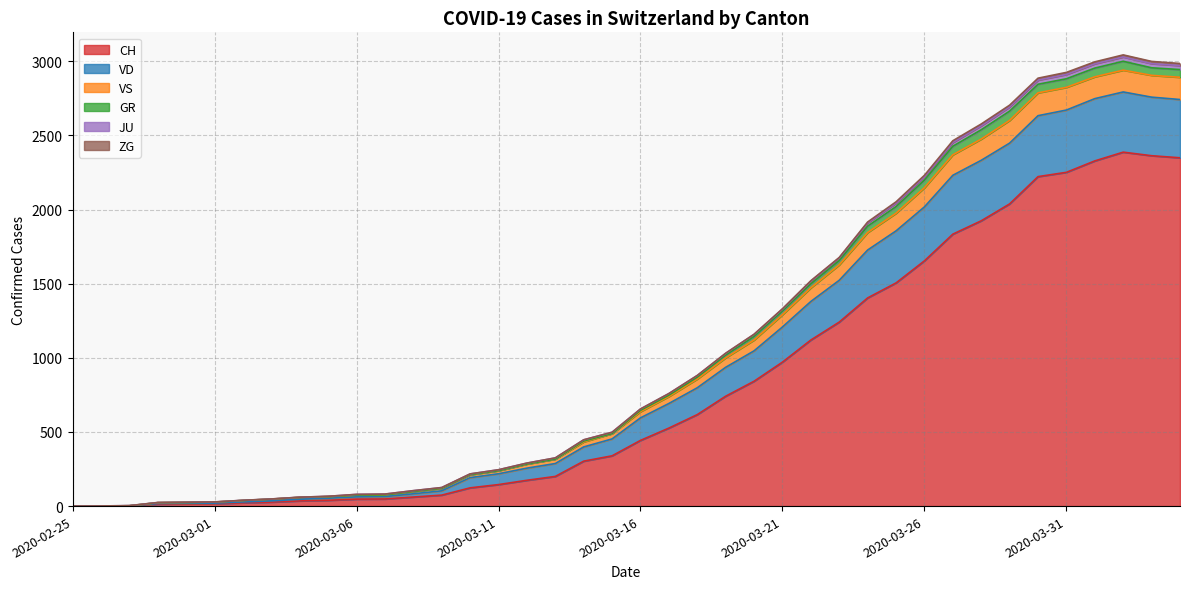

What is the highest value of the CH series?

2387